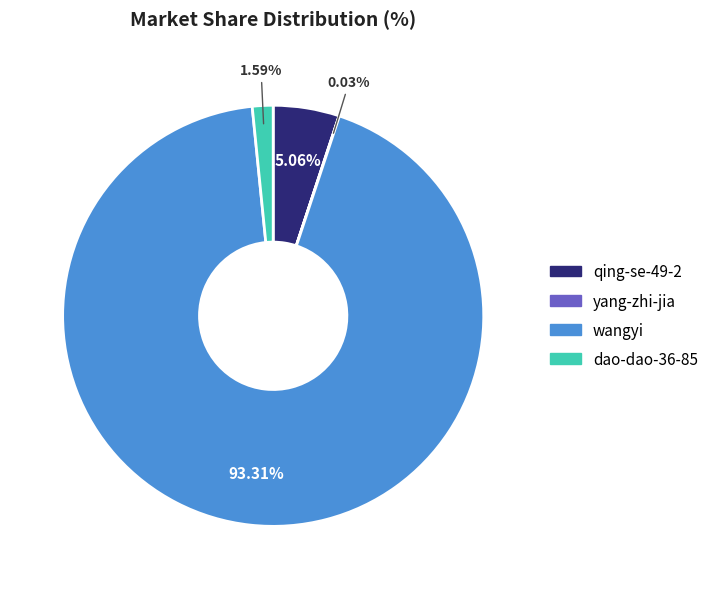

True or false: qing-se-49-2 accounts for 5% of the total.

True